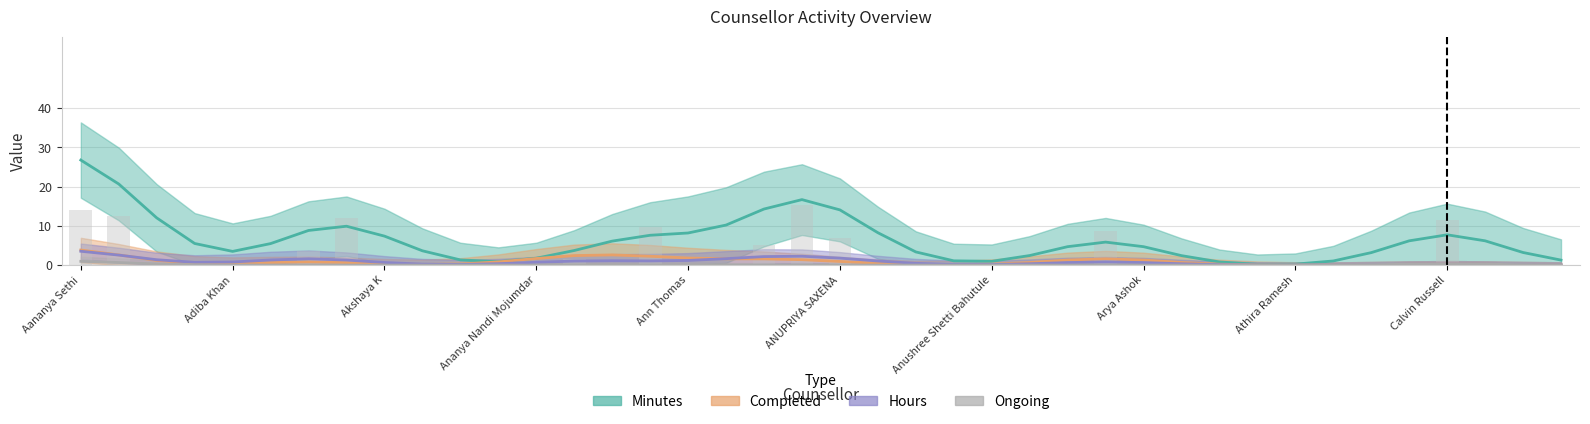

Is it true that Completed equals -5 at Alexsis Joseph?

False